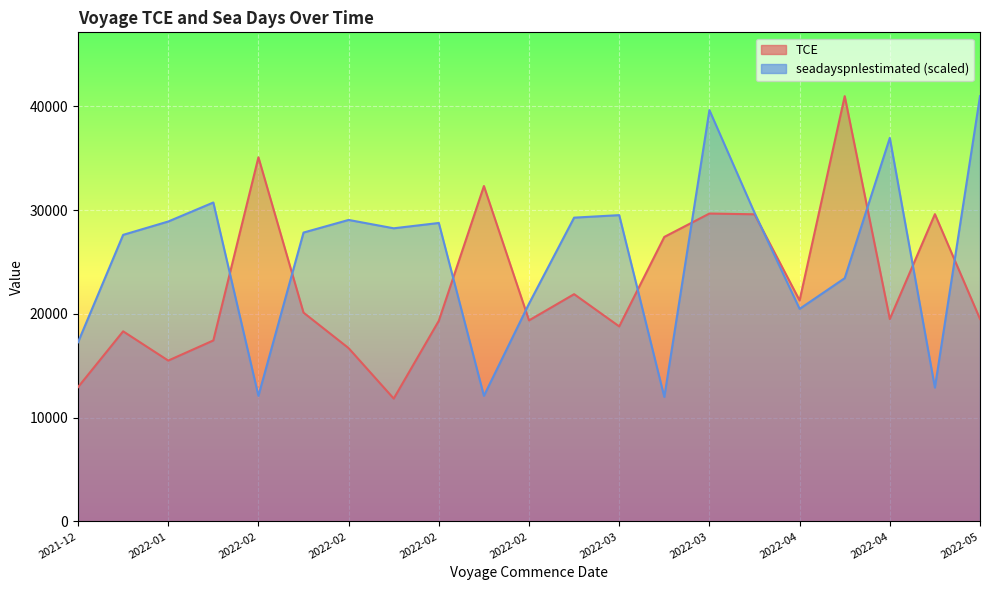

The value of seadayspnlestimated at 2022-02 is 28773.7. True or false?

True